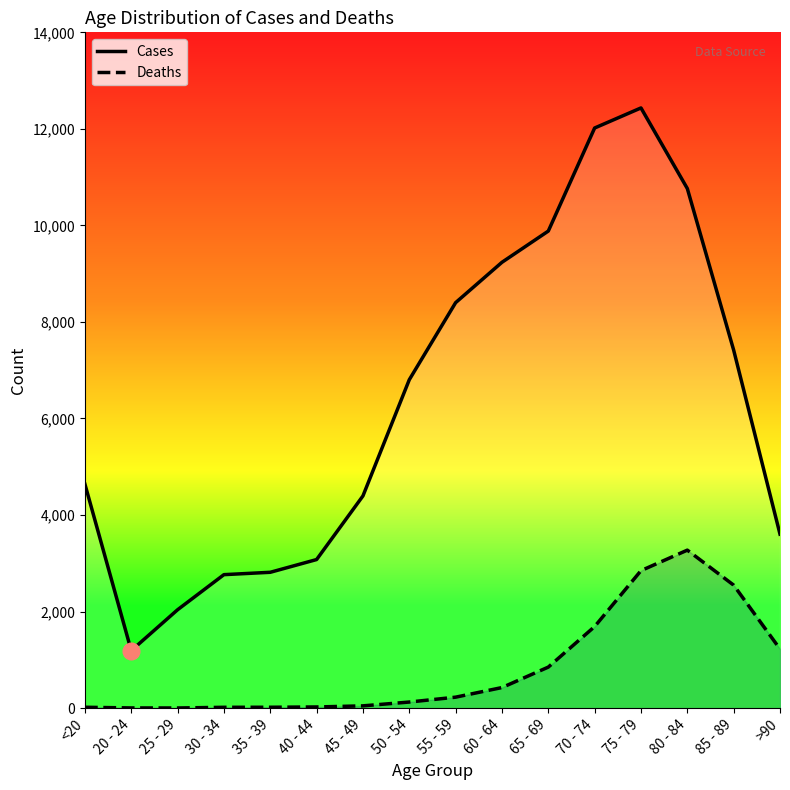

Which series changed the most between 45 - 49 and 85 - 89?

Cases